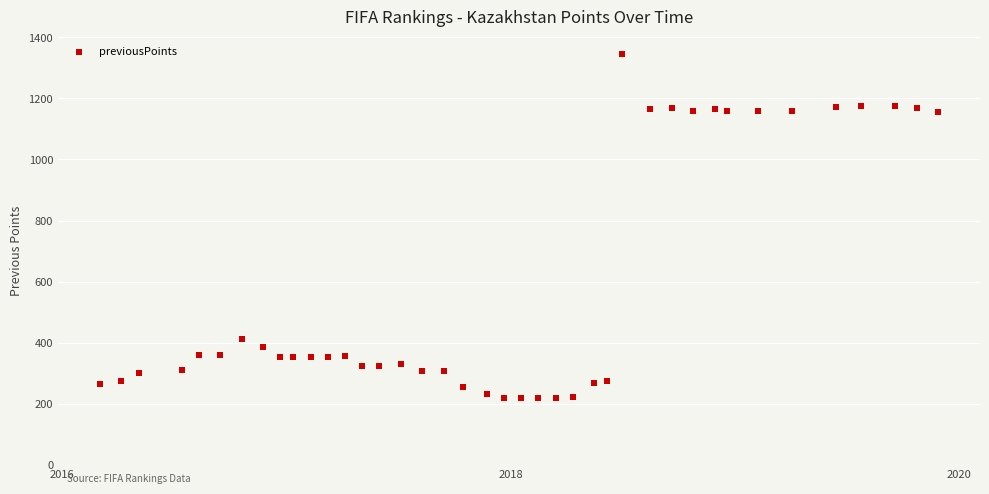

What is the range of Y values (max minus min)?

1126